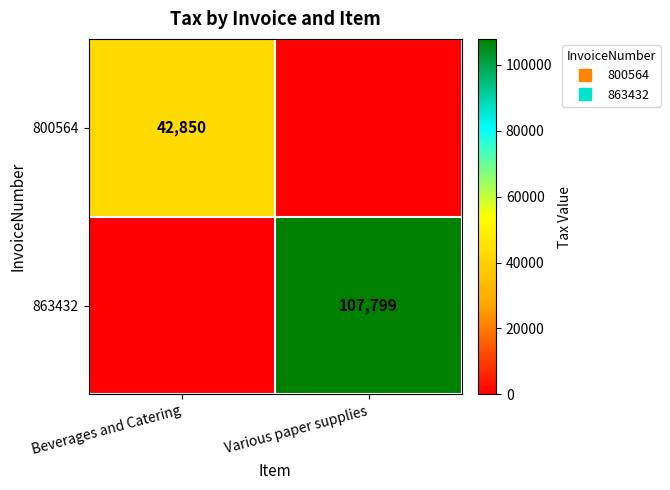

Which series changed the most between Beverages and Catering and Various paper supplies?

863432